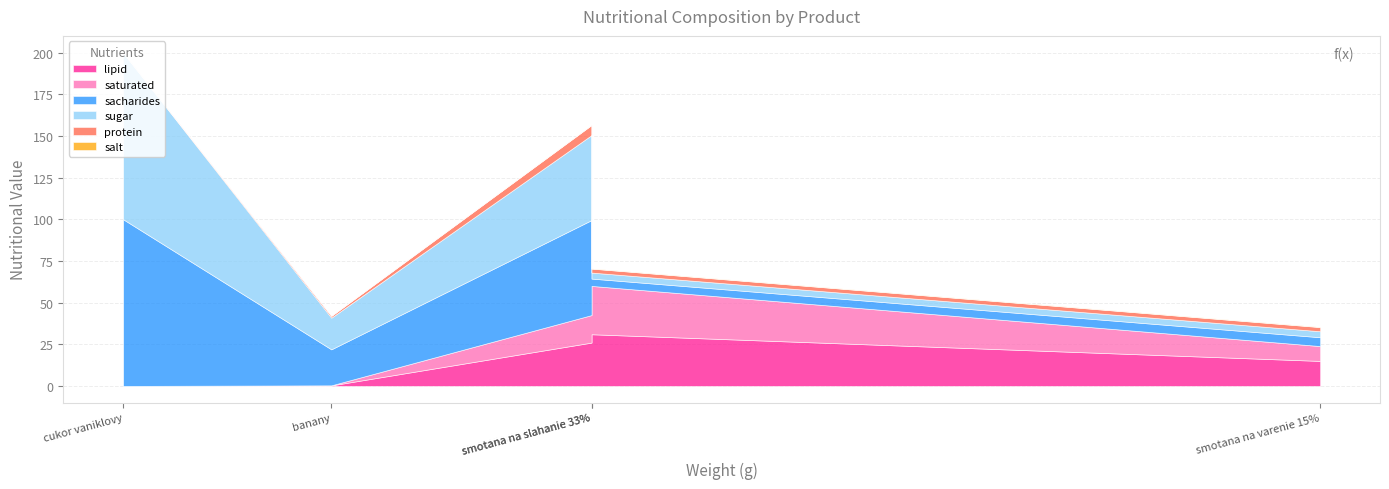

At smotana na slahanie 33%, list the series in order from smallest to largest.

salt, protein, sugar, sacharides, saturated, lipid